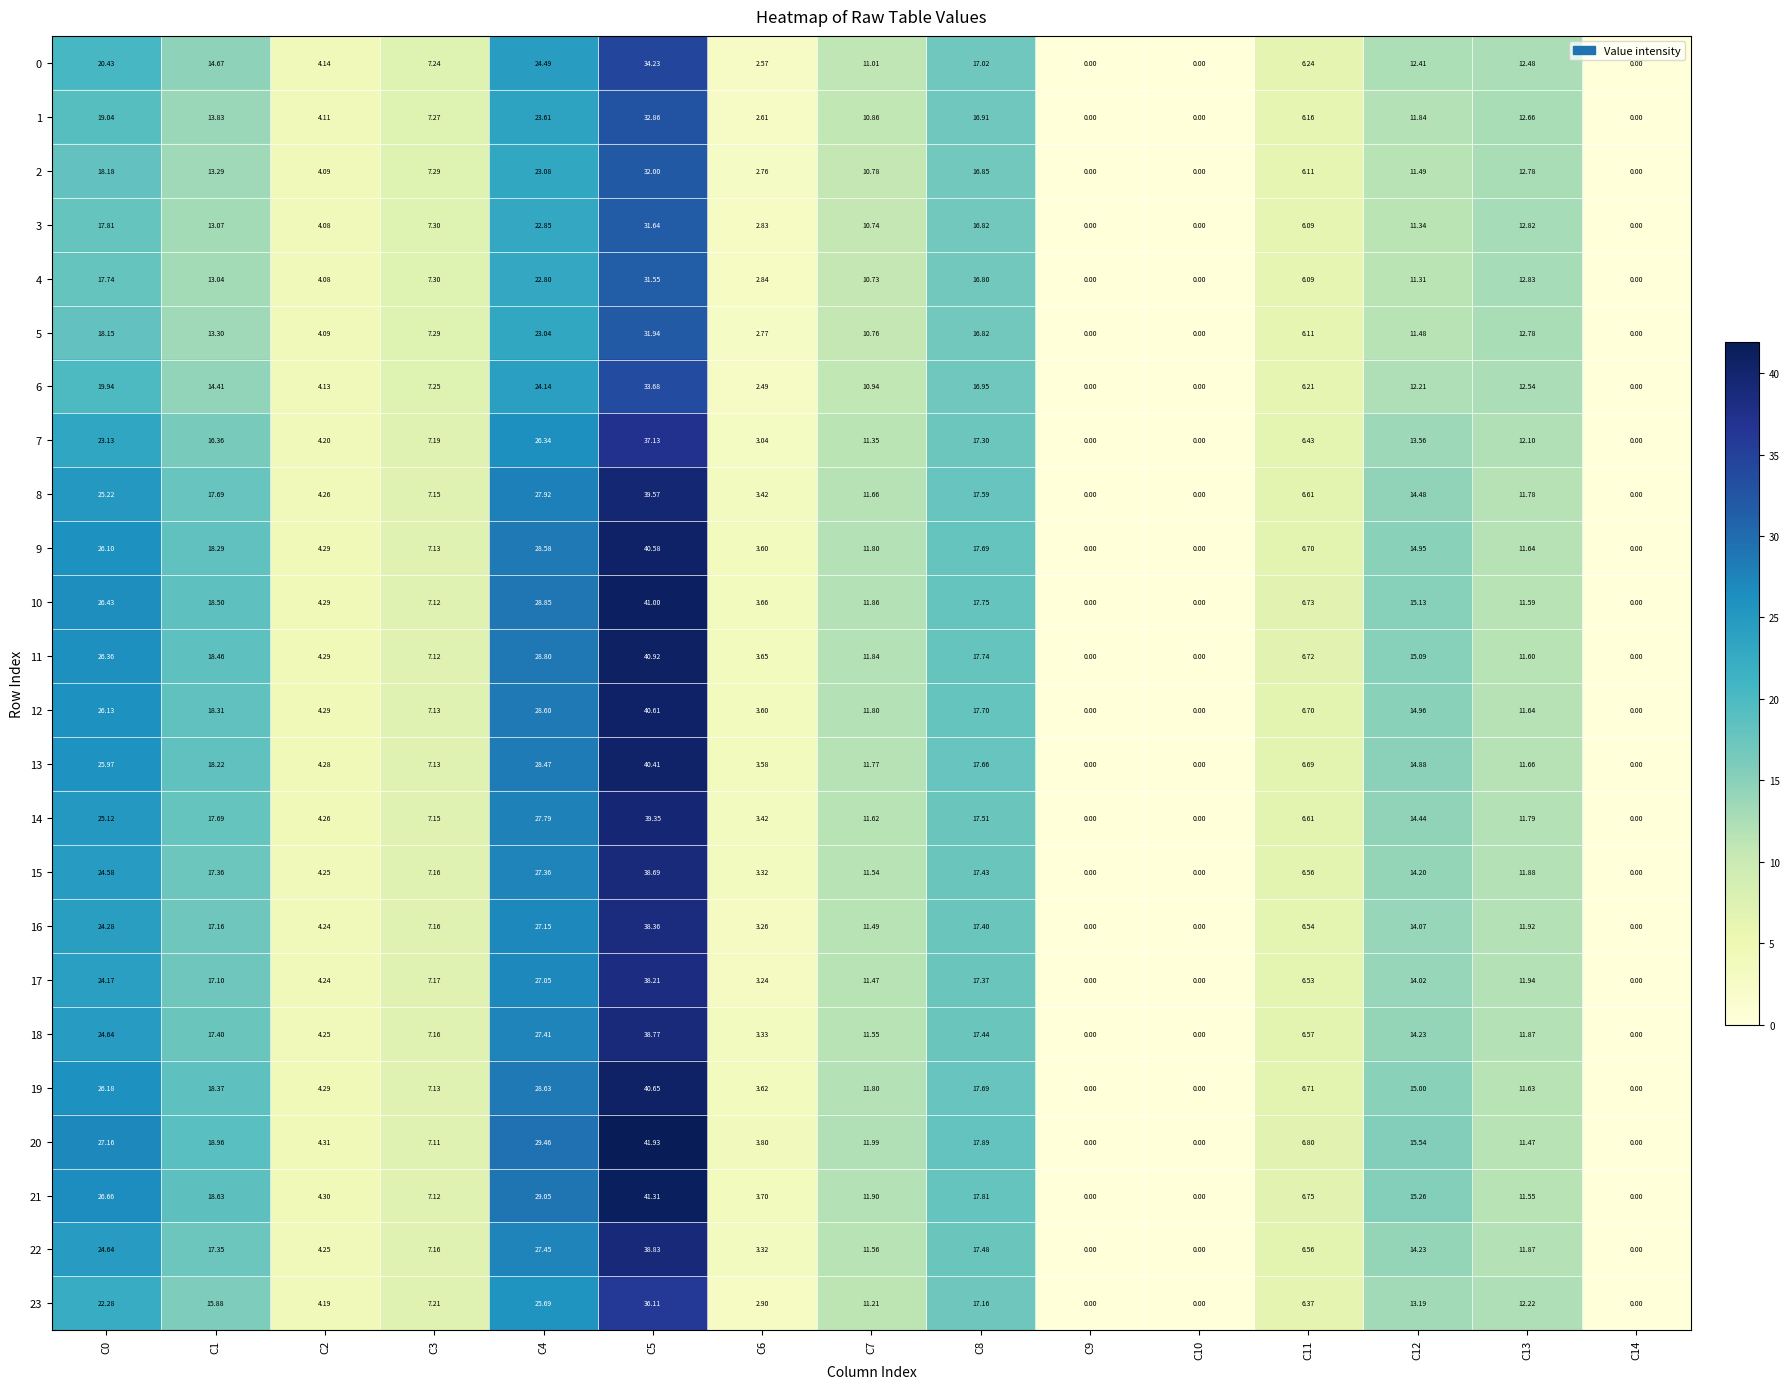

Is the value of 1 at C7 greater than the value of 10 at C7?

No